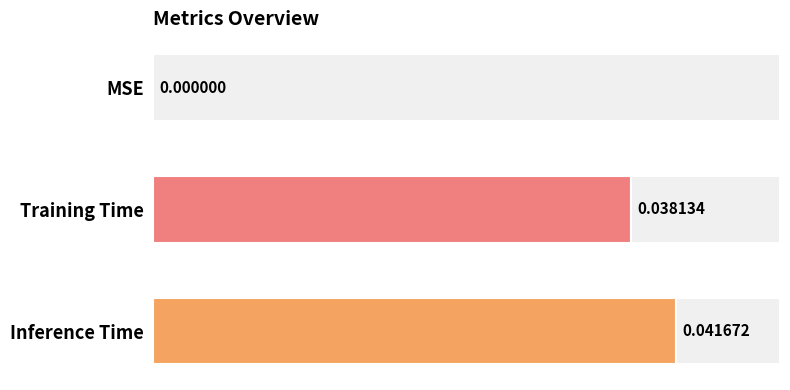

Which has a higher value, Training Time or MSE?

Training Time